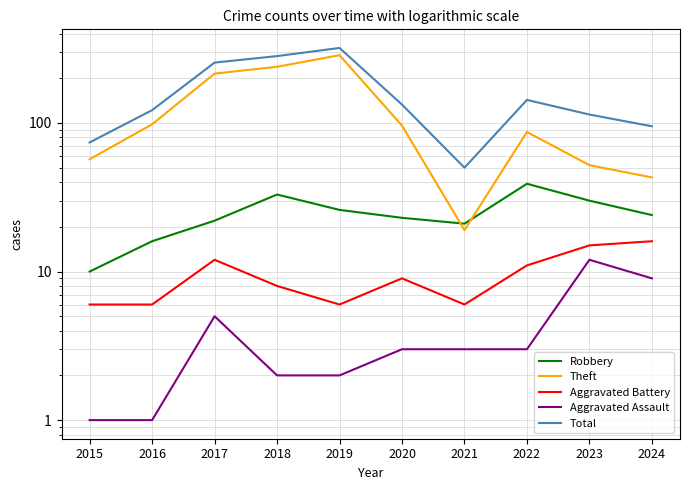

Between 2015 and 2024, which series saw the biggest shift?

Total